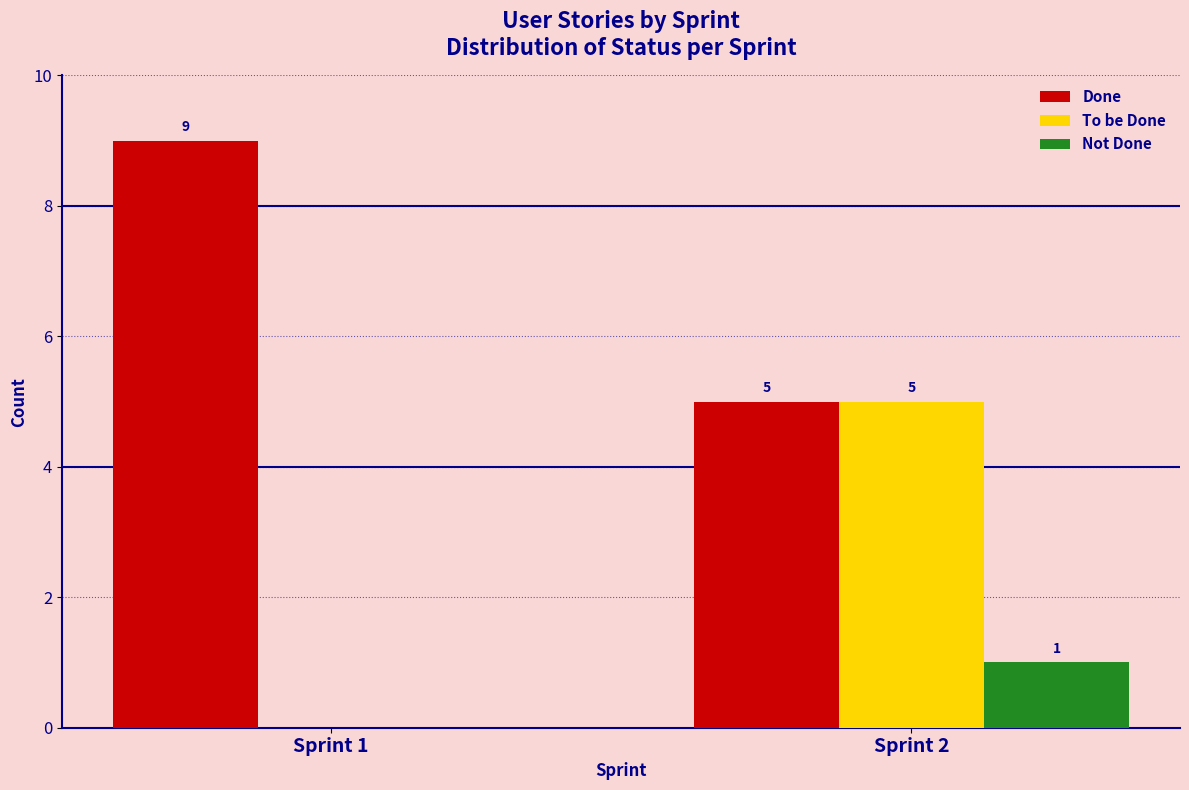

Reading right to left, list all the values displayed in this chart.

Done: Sprint 2=5	Sprint 1=9
To be Done: Sprint 2=5	Sprint 1=0
Not Done: Sprint 2=1	Sprint 1=0